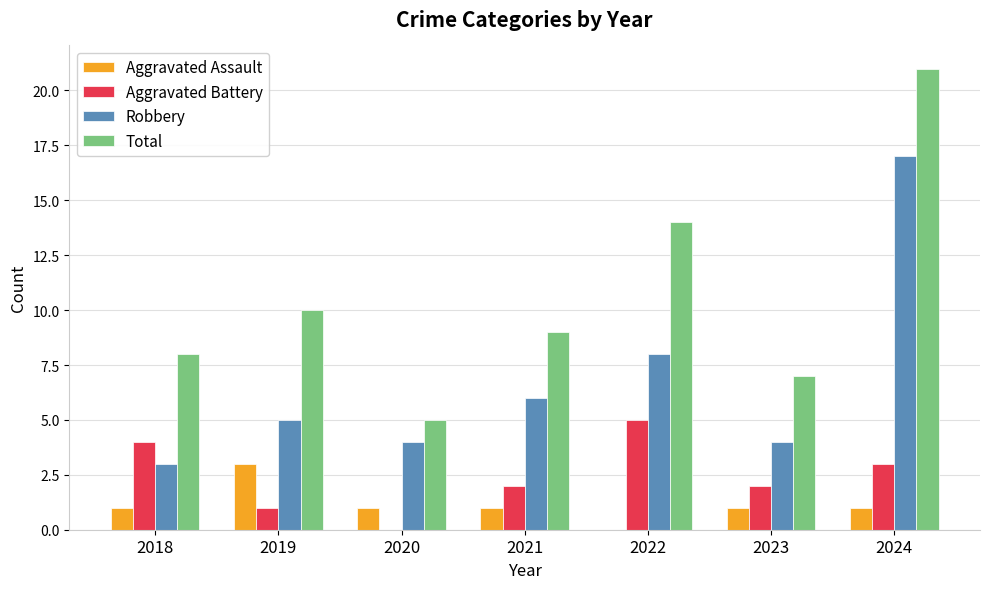

Reading right to left, list all the values displayed in this chart.

Aggravated Assault: 2024=1	2023=1	2022=0	2021=1	2020=1	2019=3	2018=1
Aggravated Battery: 2024=3	2023=2	2022=5	2021=2	2020=0	2019=1	2018=4
Robbery: 2024=17	2023=4	2022=8	2021=6	2020=4	2019=5	2018=3
Total: 2024=21	2023=7	2022=14	2021=9	2020=5	2019=10	2018=8